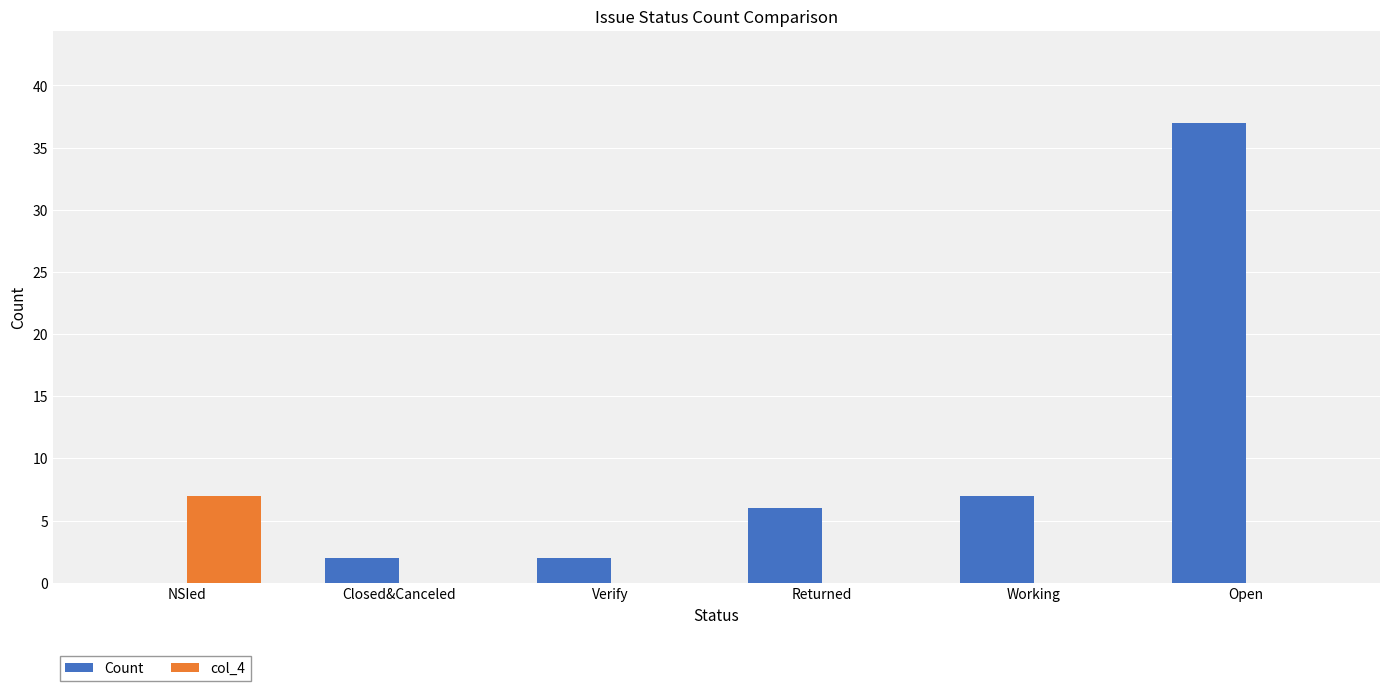

At which category is the sum across all series the highest?

Open